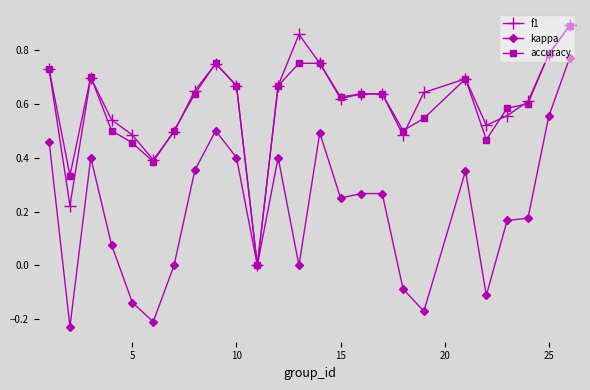

True or false: kappa has more than 2 interior local peaks.

True